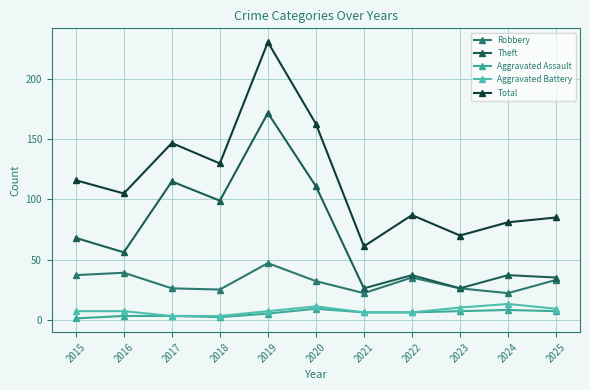

Which series changed the most between 2023 and 2025?

Total